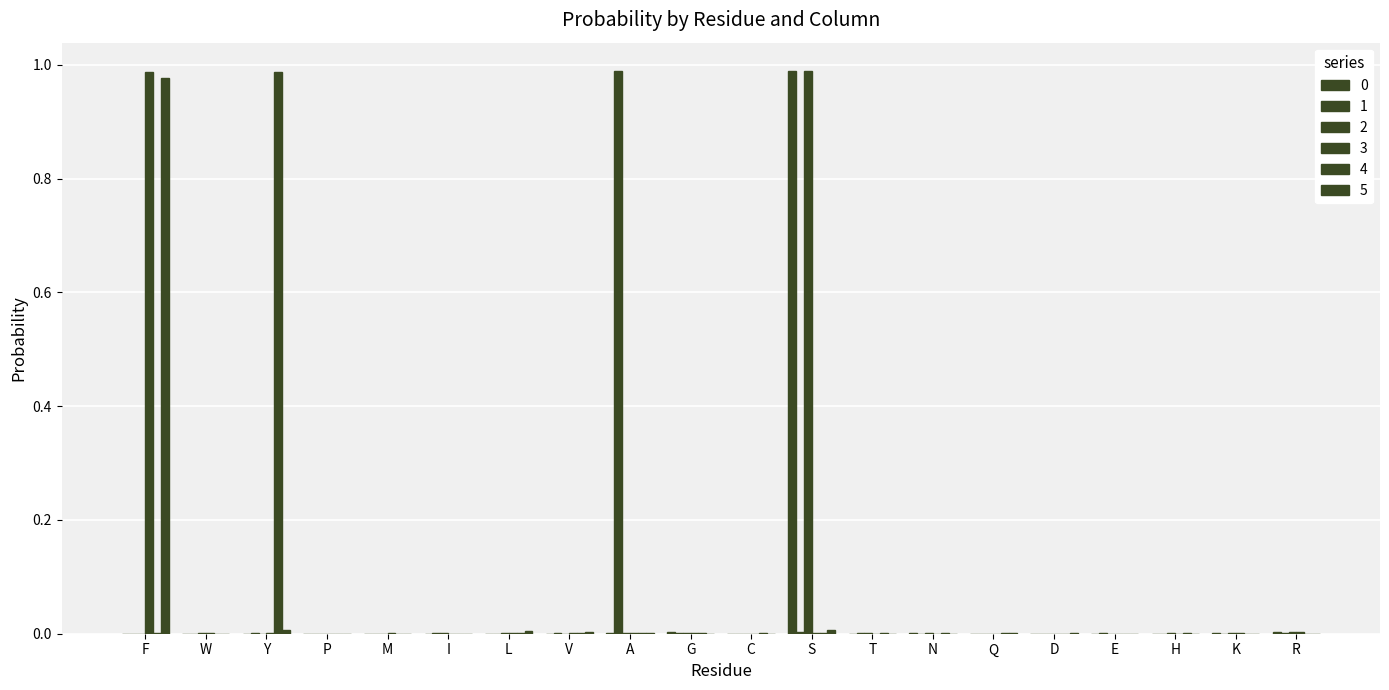

Does the chart contain stacked bars?

No